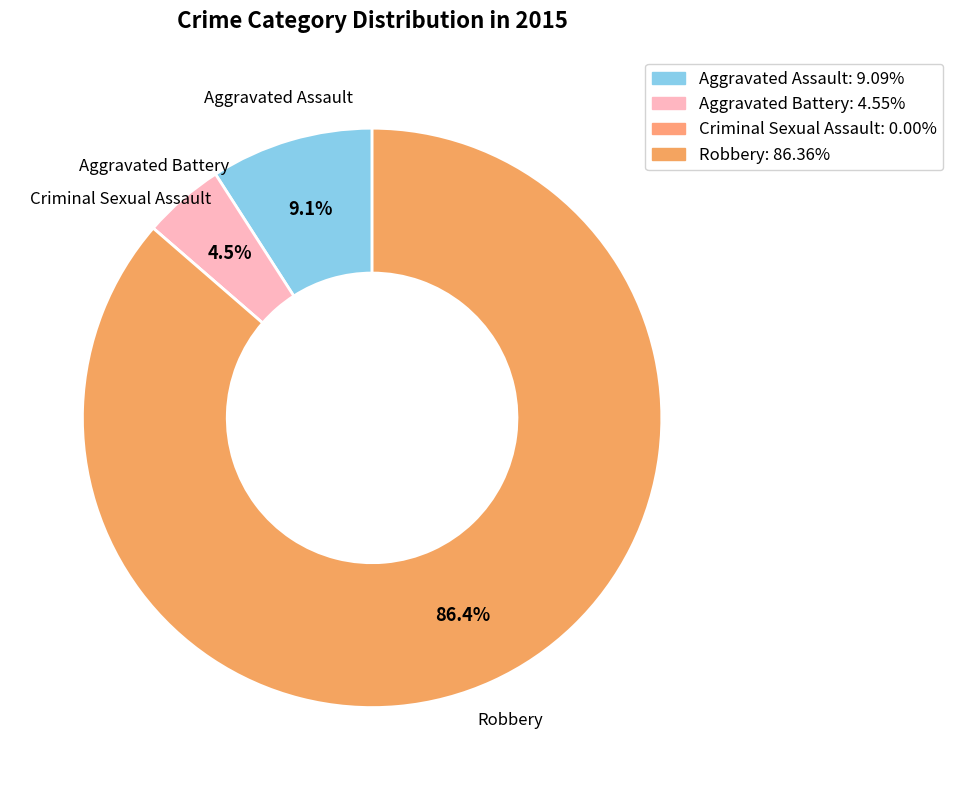

Does Aggravated Assault account for over 50% of the chart?

No